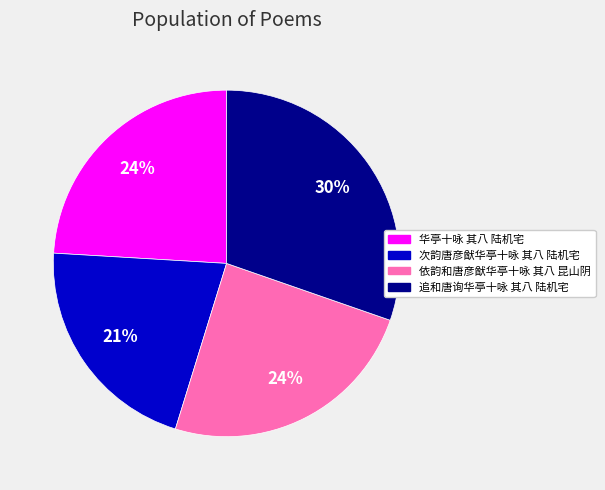

To the nearest percent, what is the difference between the 依韵和唐彦猷华亭十咏 其八 昆山阴 and 次韵唐彦猷华亭十咏 其八 陆机宅 slice percentages?

3%